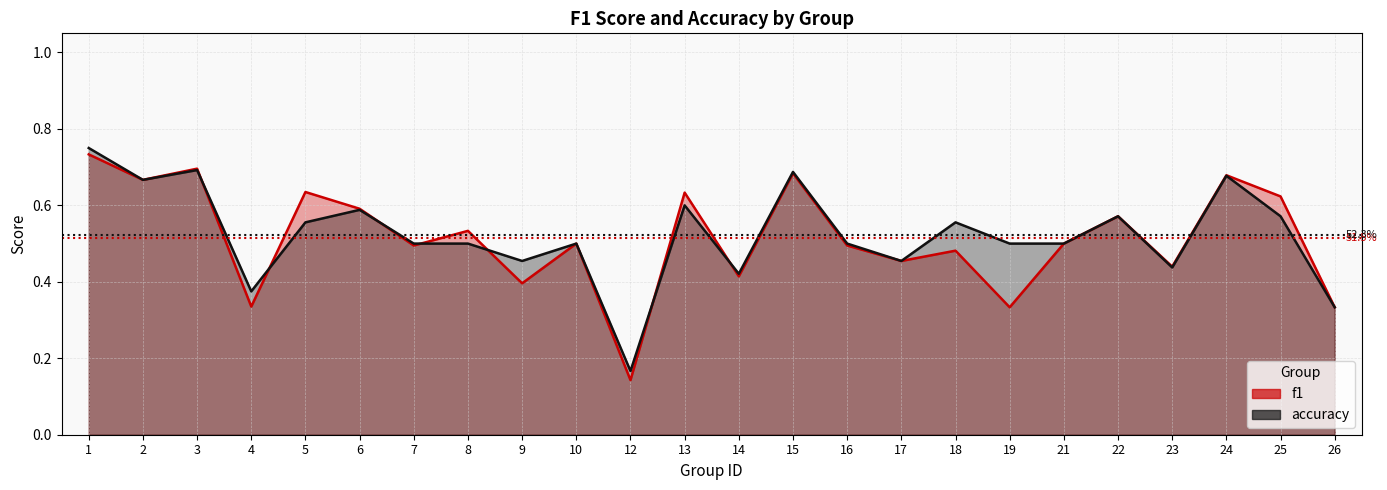

What is the difference between the maximum and minimum values in the accuracy series?

0.6